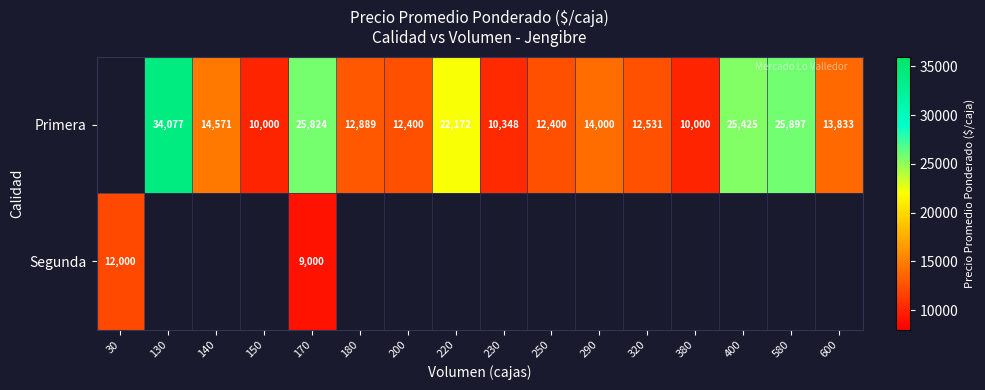

What is the difference between the Primera values at 200 and 290?

1600